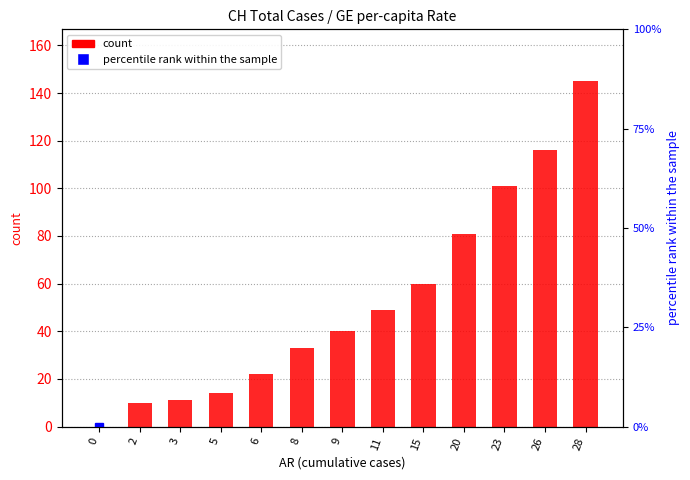

Is it true that count equals 0.0 at 0?

True